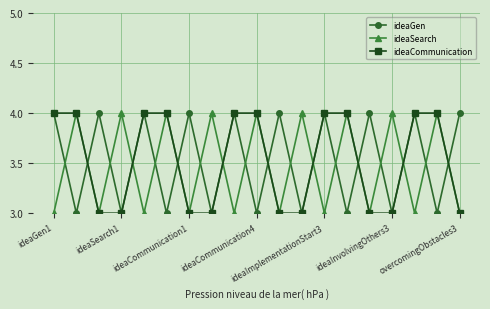

What is the value of the ideaGen point at the 10th from the left?

3